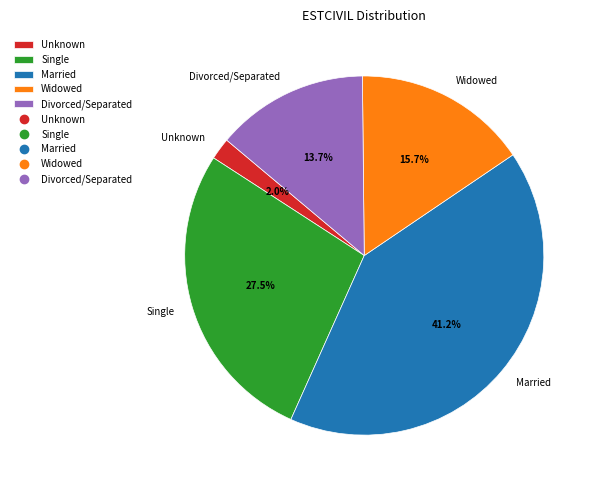

Count the number of slices in the pie.

5